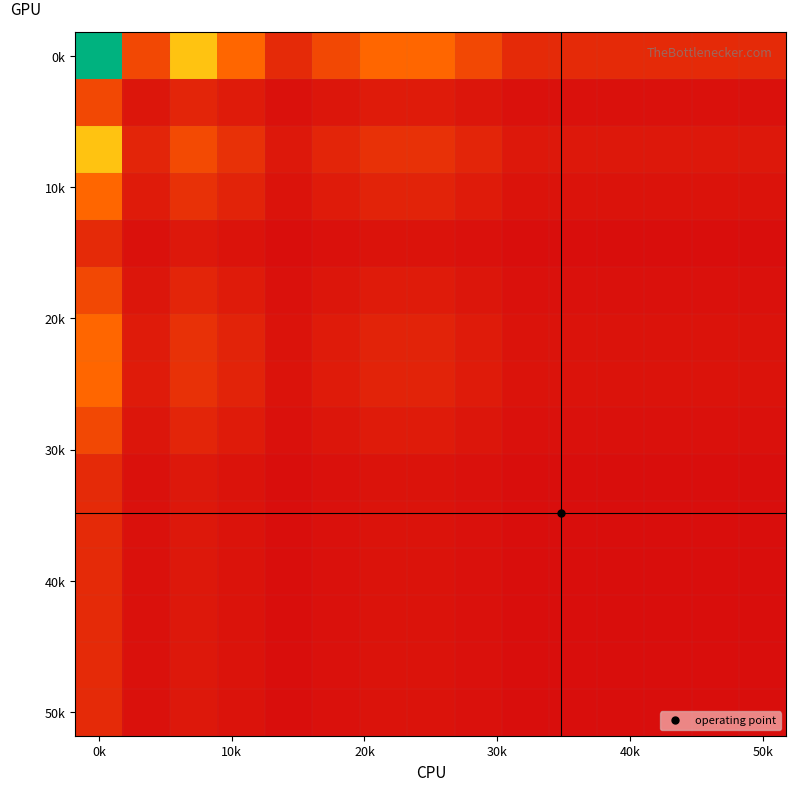

At how many categories does at least one series exceed 0?

15